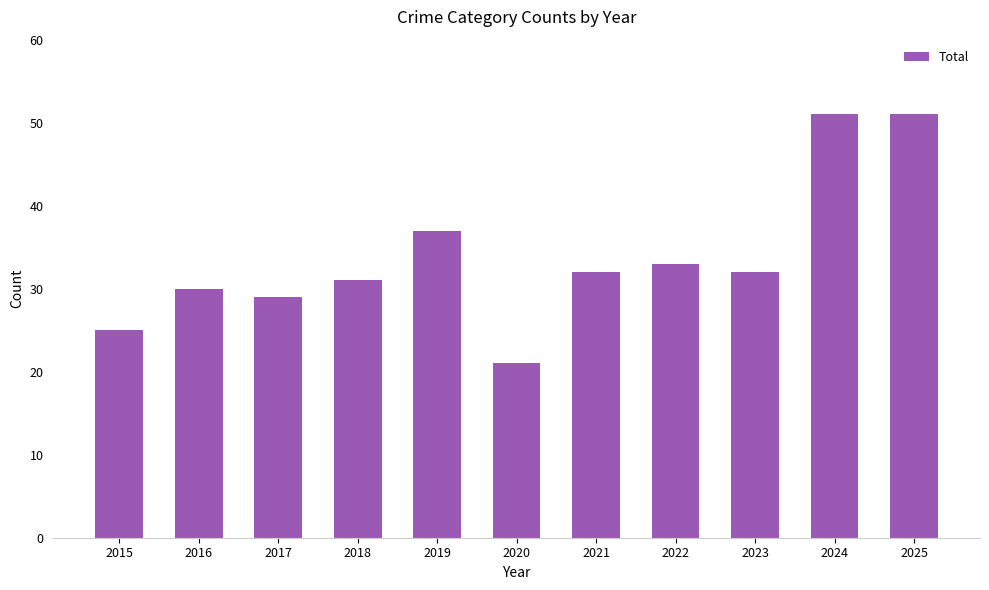

The value at 2016 is 30. True or false?

True